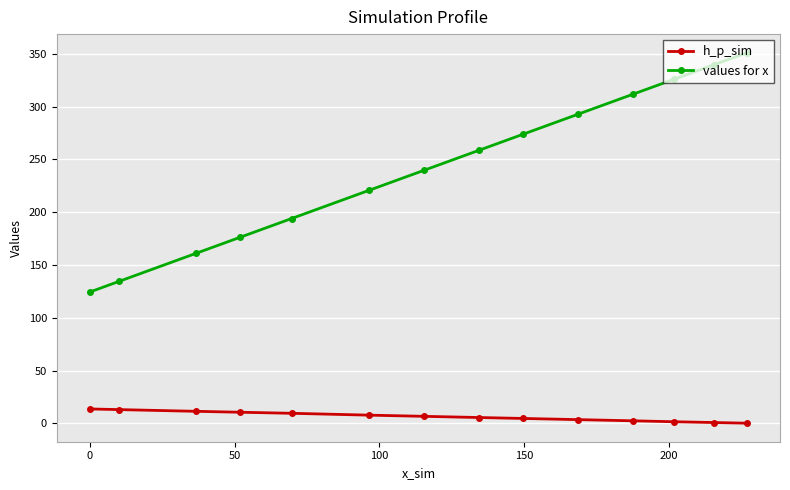

Rank the series by their maximum value, from lowest to highest.

h_p_sim, values for x